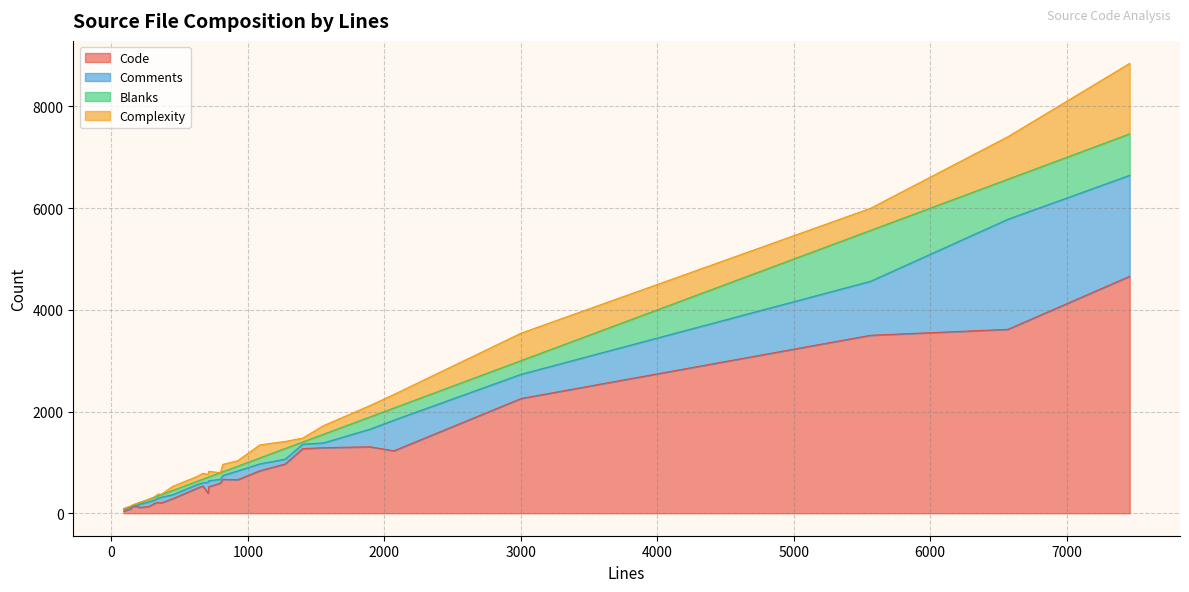

What is the highest value of the Code series?

4661